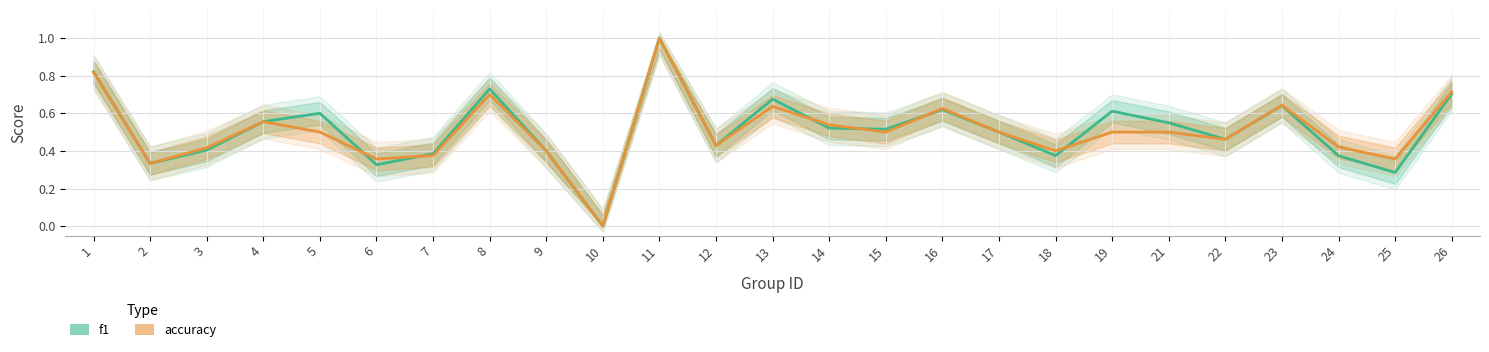

At which label does f1 reach its peak?

11